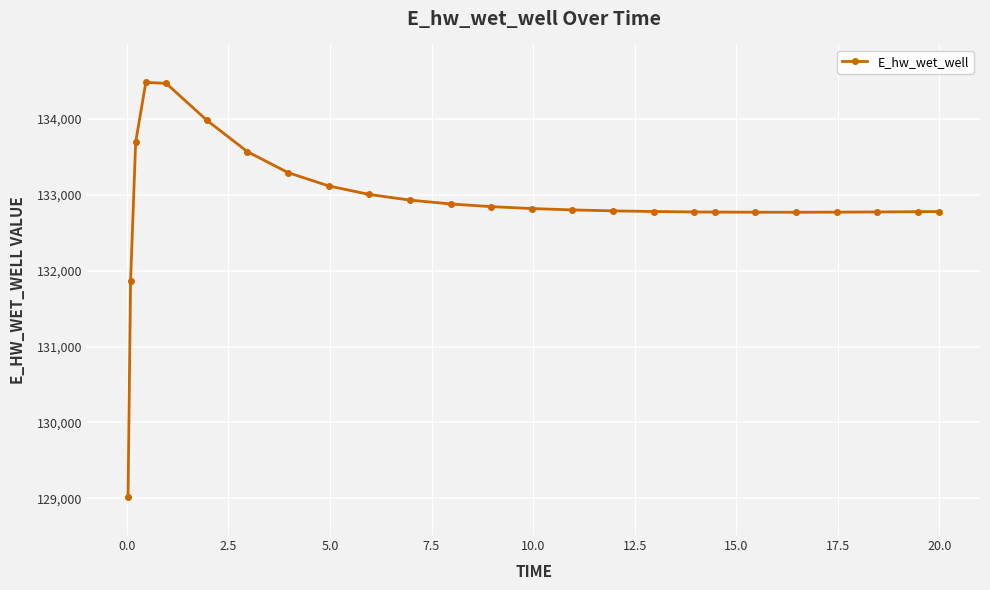

What is the greatest value displayed?

134481.4